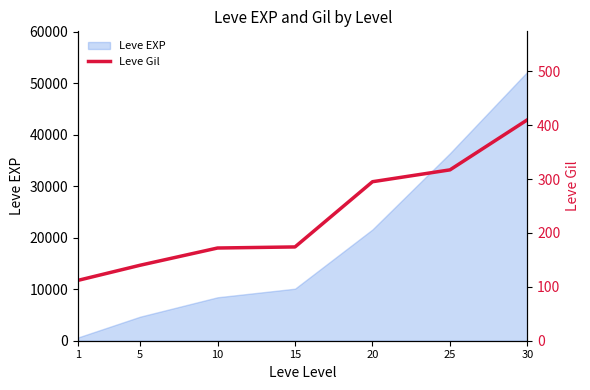

List the labels in order of value, smallest first.

1, 5, 10, 15, 20, 25, 30